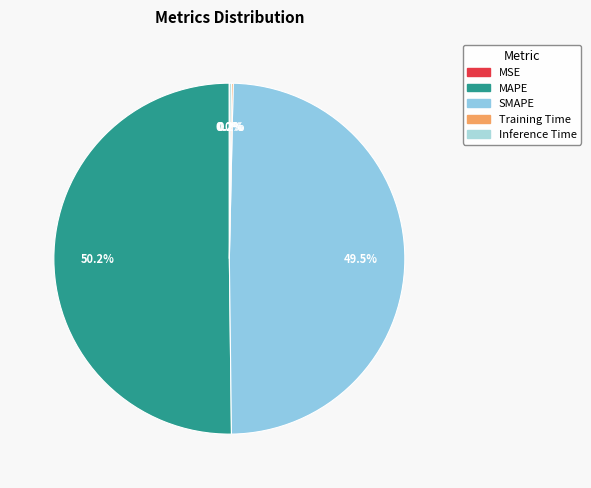

How many slices are in this pie chart?

5